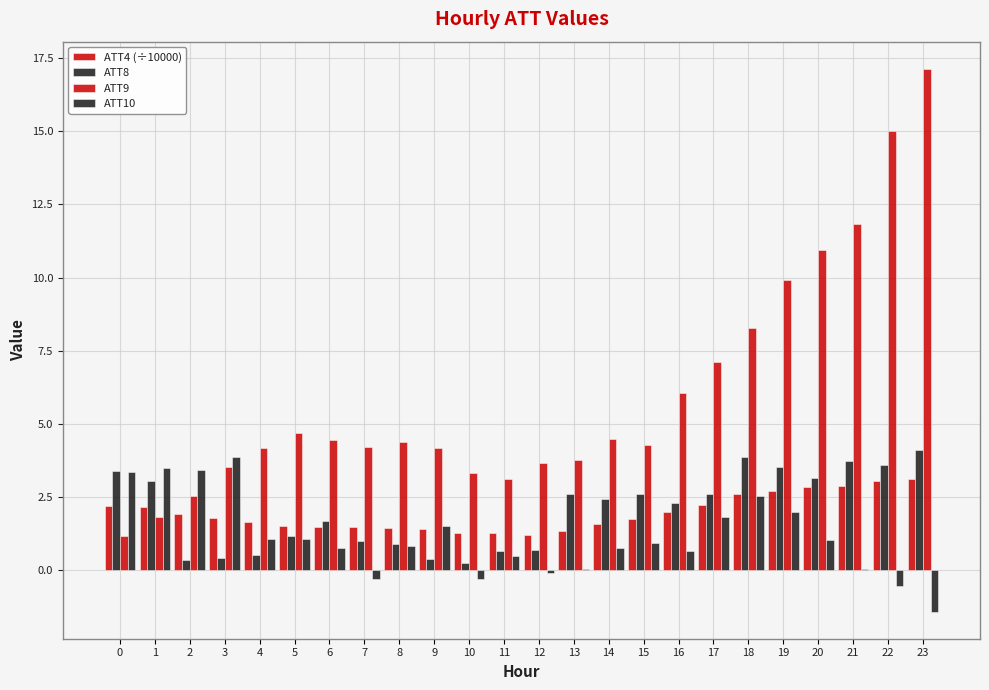

Are the bars grouped side by side (vs. stacked)?

Yes